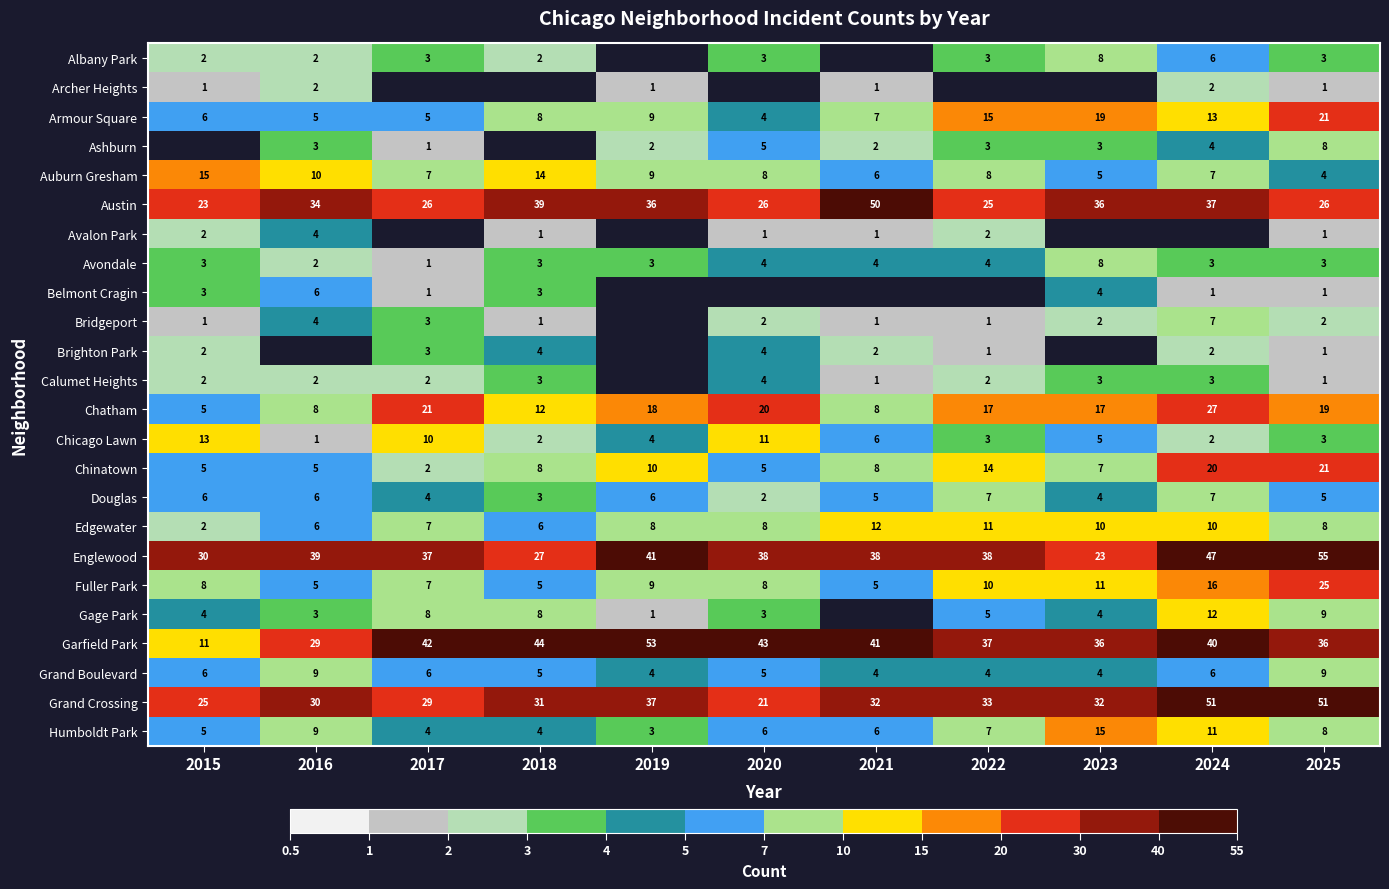

What is the spread (max minus min) of values at 2024?

50.0